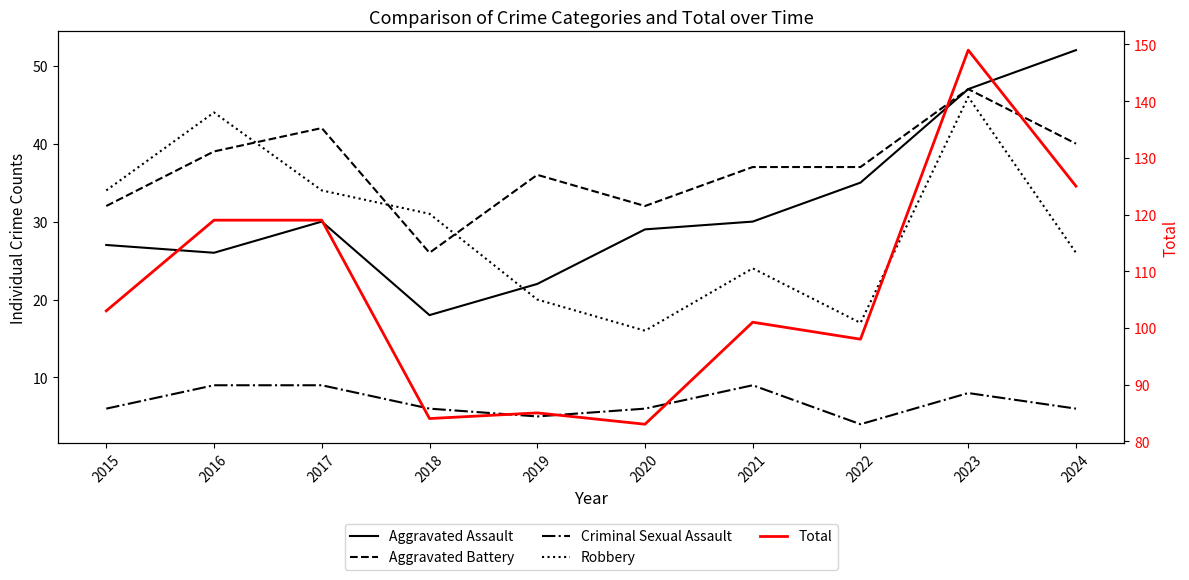

True or false: Aggravated Assault has more than 0 points higher than both neighbors.

True